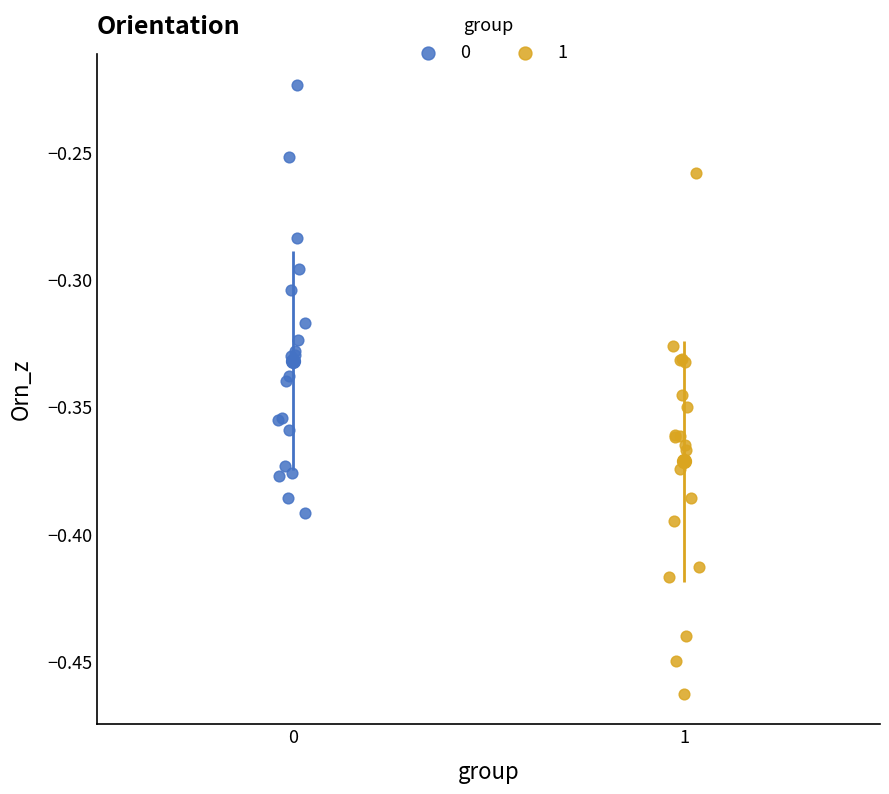

What are all the series names shown in the legend?

0, 1